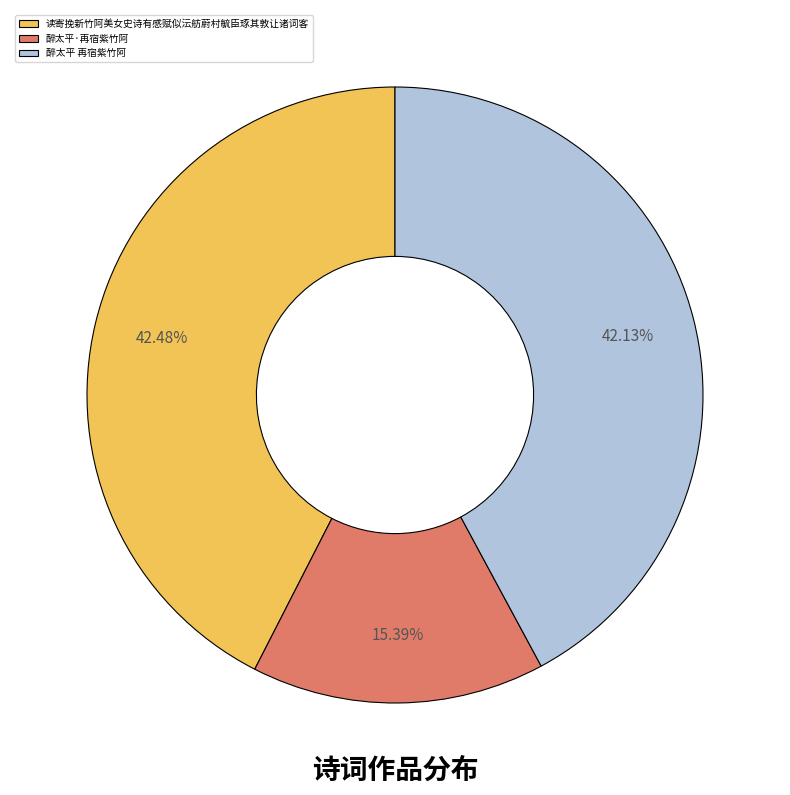

Is there a majority slice in this chart?

No